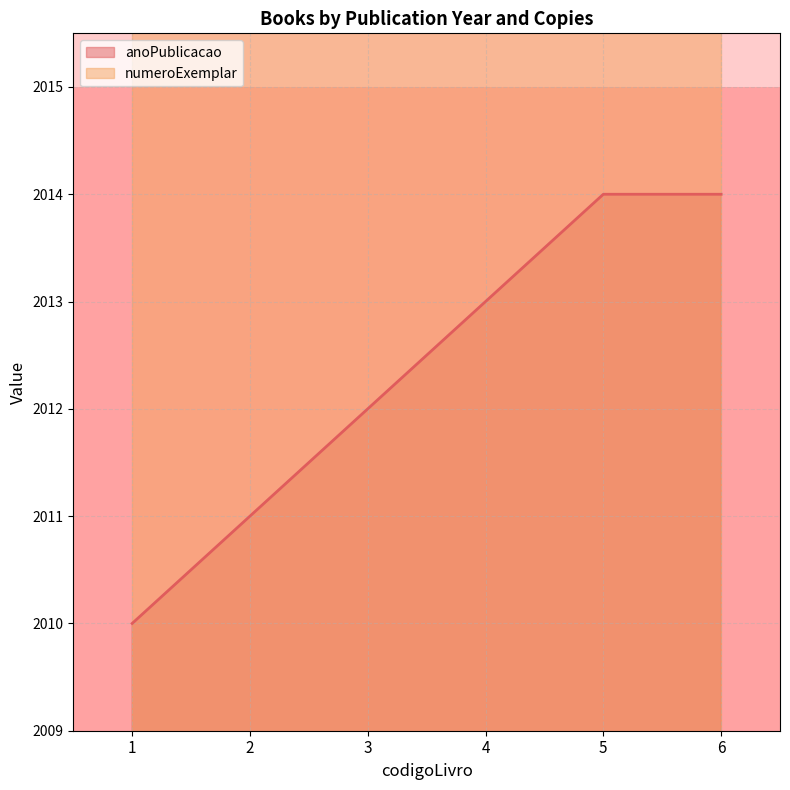

What is the change in value from 1 to 4?

+3